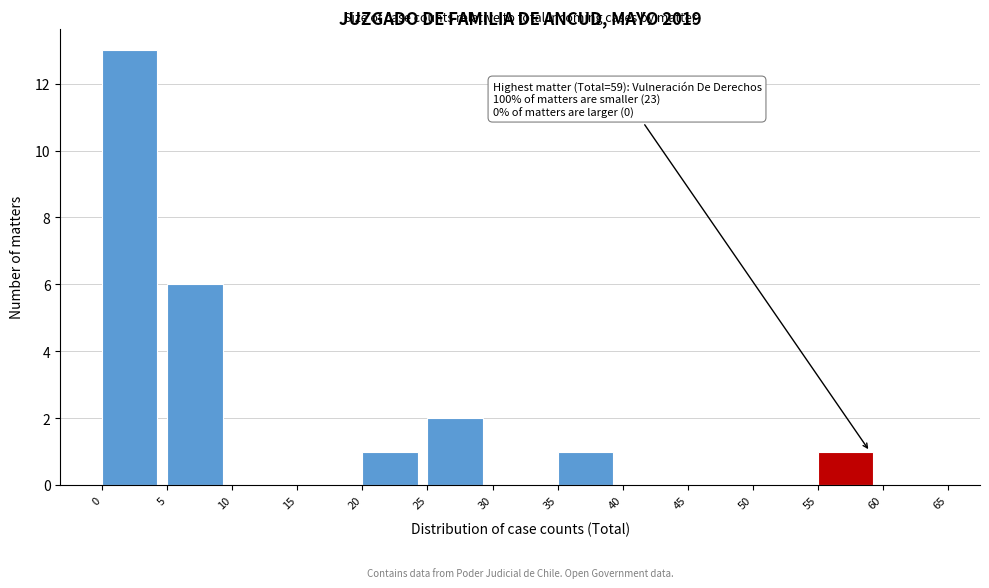

Over which range of the x-axis is the bar tallest?

0 to 5